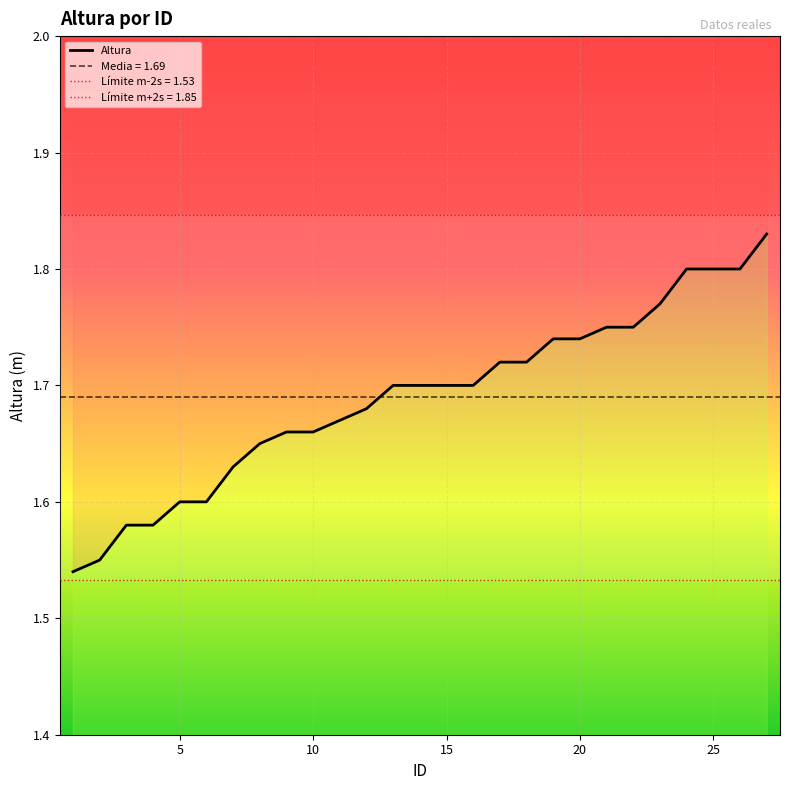

What is the sum of all values?

45.6